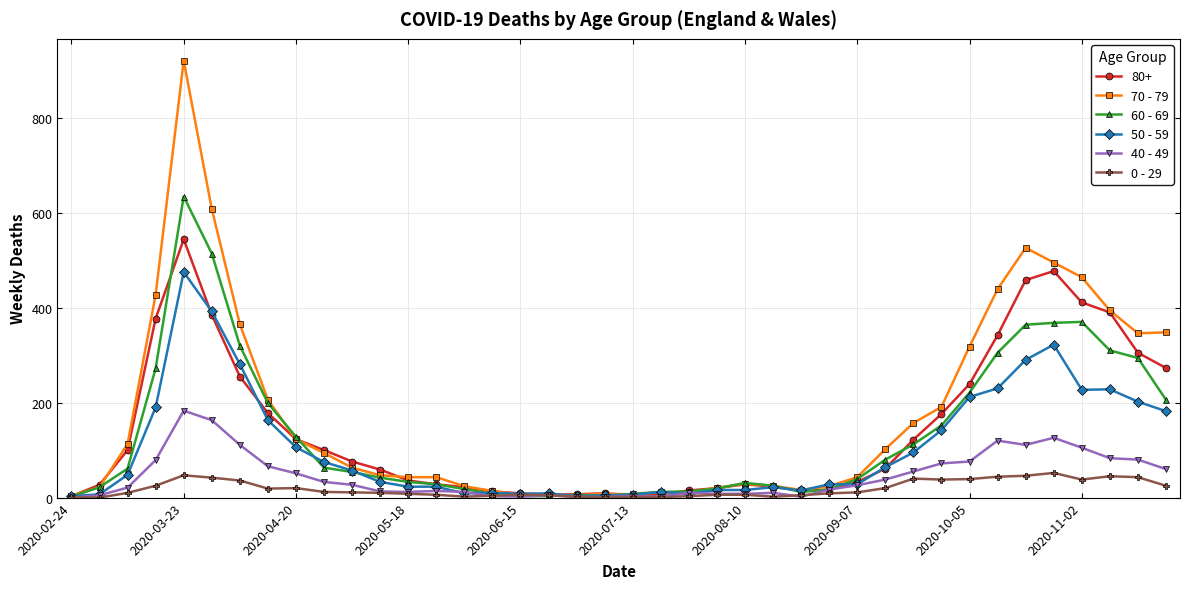

How many data points in 50 - 59 are less than 48?

20